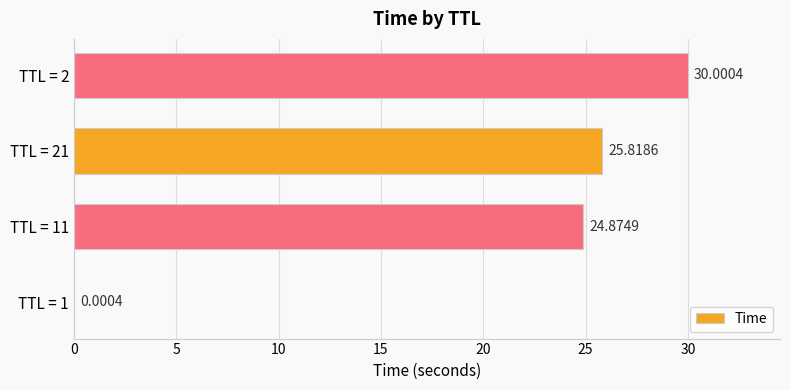

What is the sum of the values at TTL = 21 and TTL = 2?

55.8